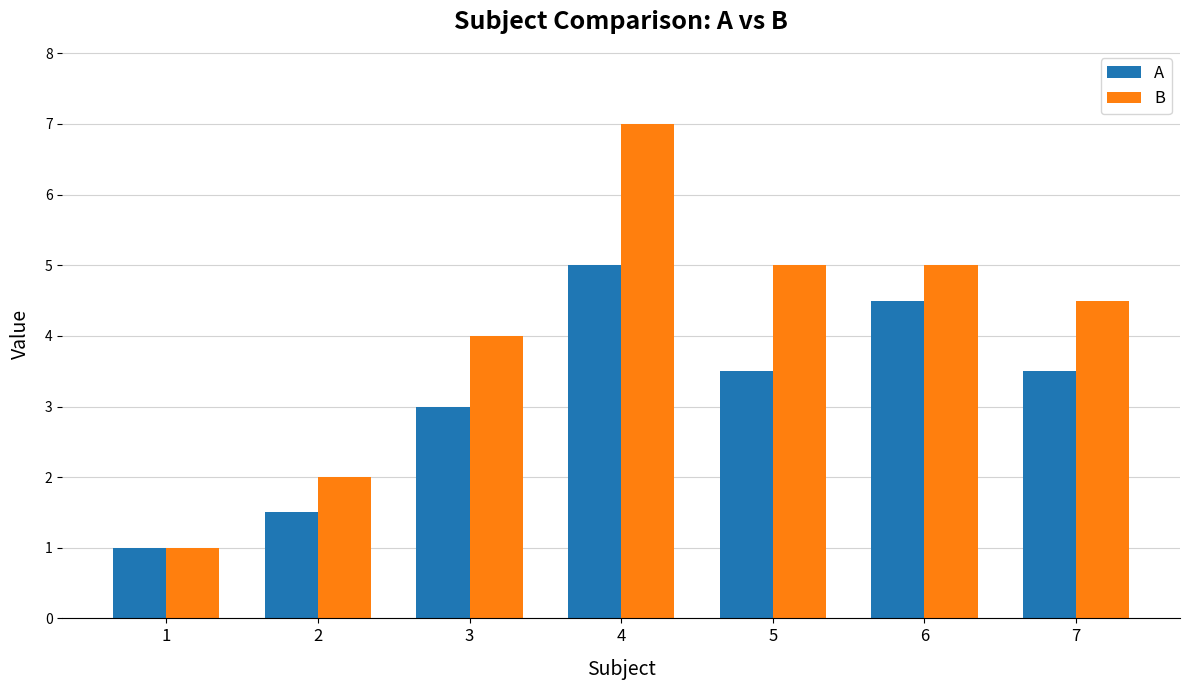

What is the difference between the maximum and minimum values in the B series?

6.0